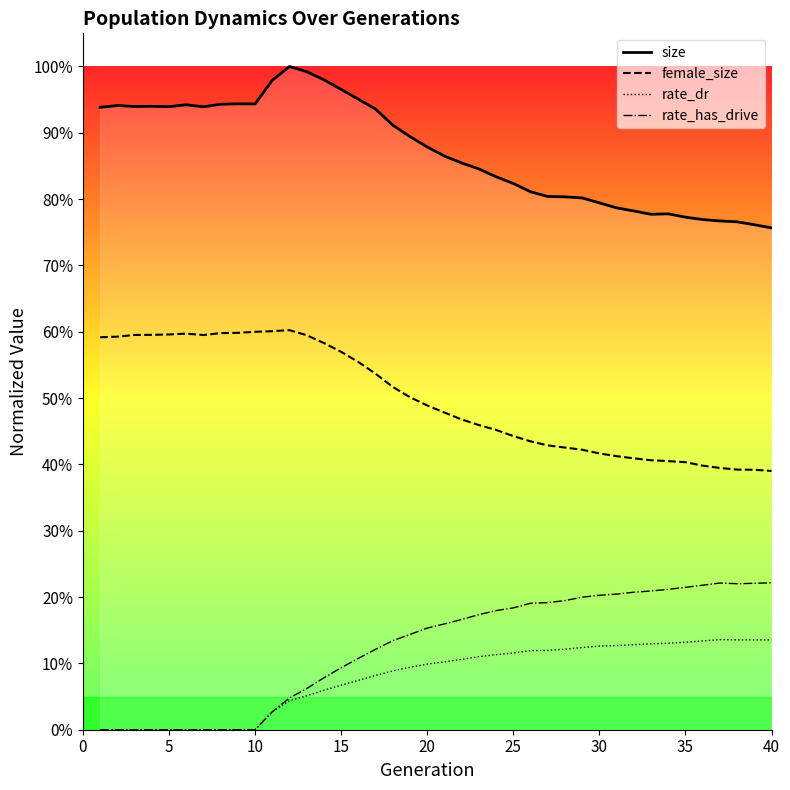

How many lines are shown in the chart?

4